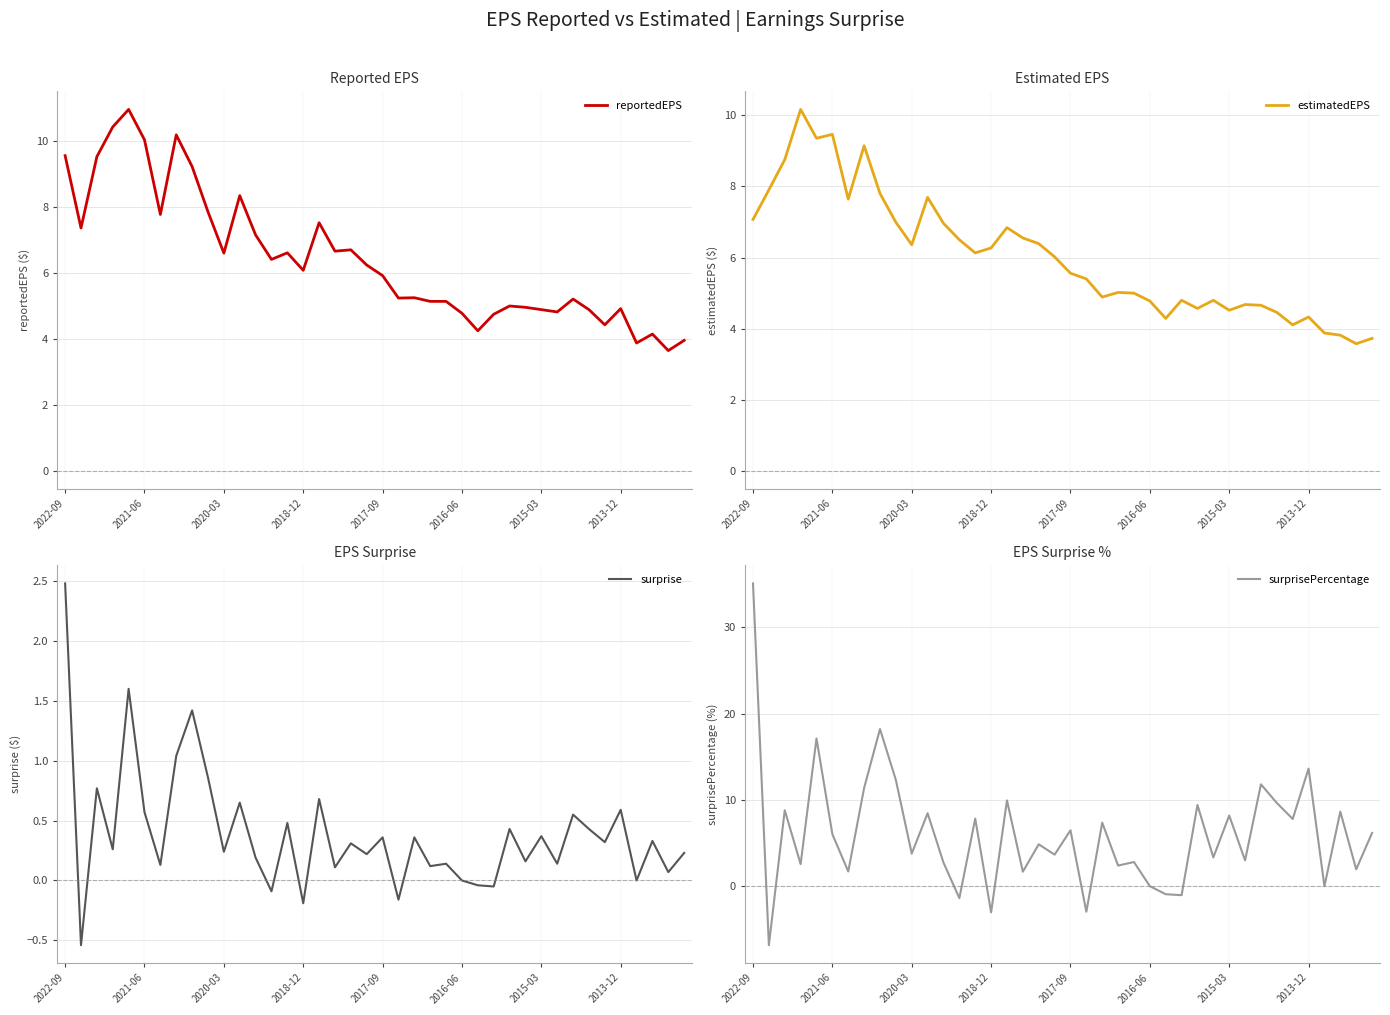

Where is surprisePercentage nearest to the value 14?

2013-12